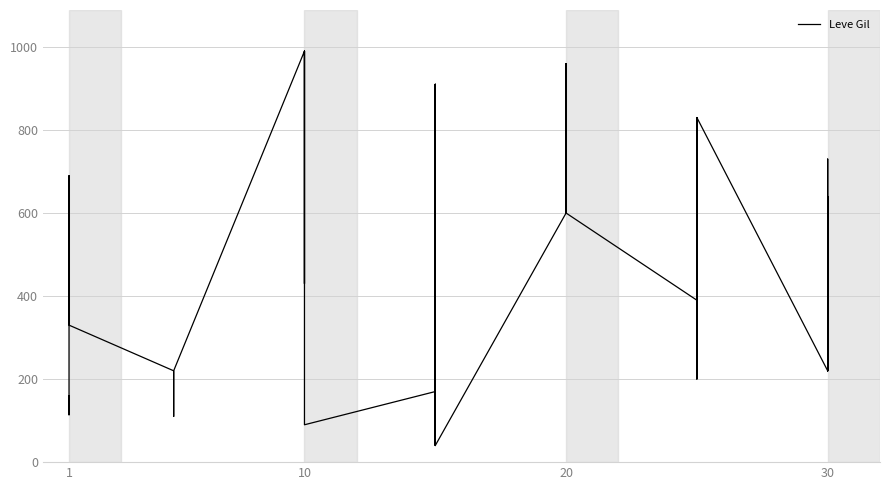

What is the average value?

486